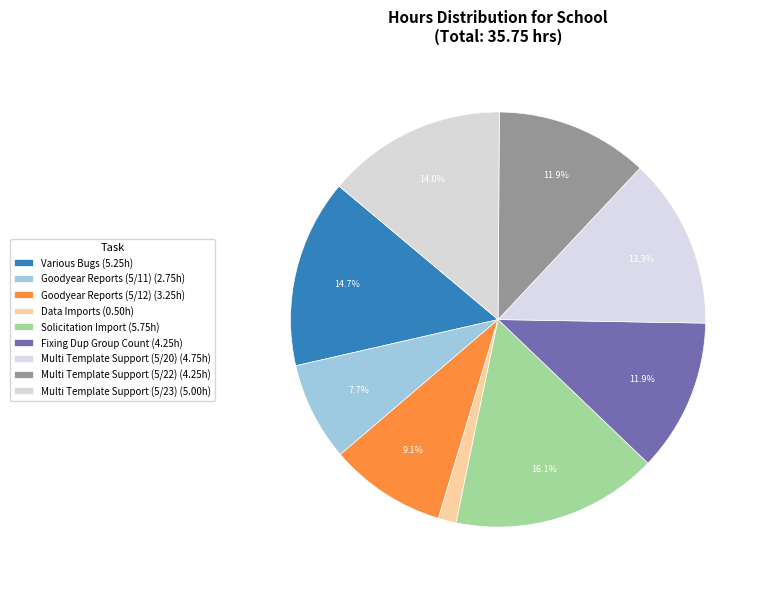

How many slices are in this pie chart?

9